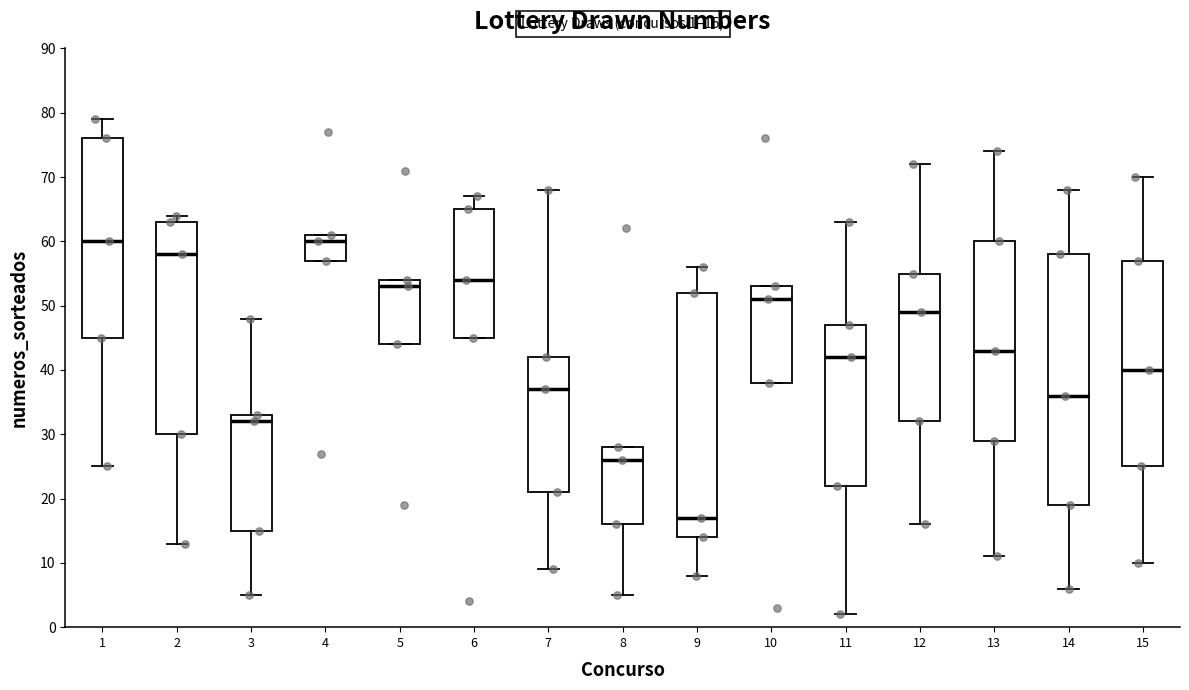

Which box's median line is the lowest?

9